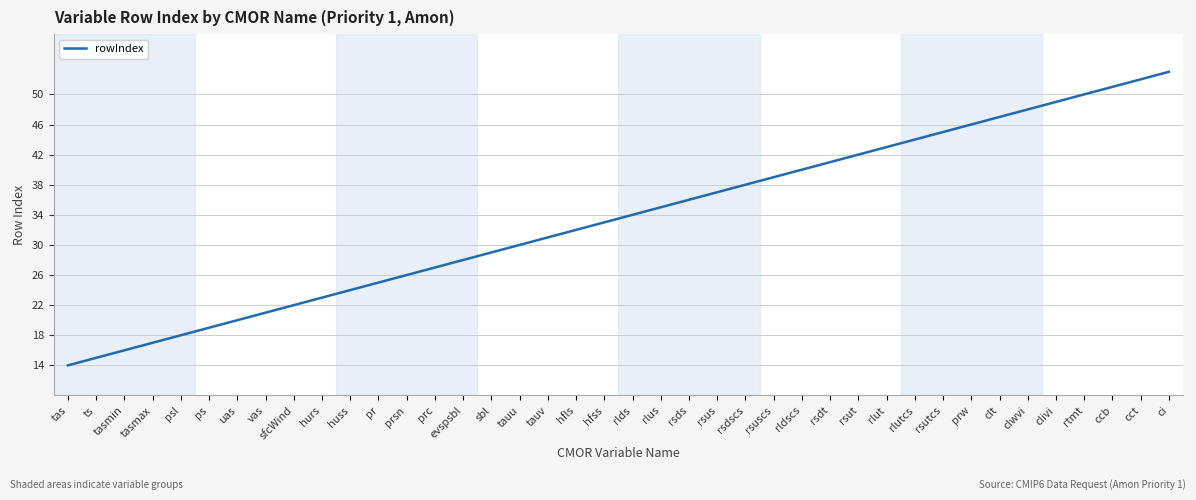

List the labels in order of value, smallest first.

tas, ts, tasmin, tasmax, psl, ps, uas, vas, sfcWind, hurs, huss, pr, prsn, prc, evspsbl, sbl, tauu, tauv, hfls, hfss, rlds, rlus, rsds, rsus, rsdscs, rsuscs, rldscs, rsdt, rsut, rlut, rlutcs, rsutcs, prw, clt, clwvi, clivi, rtmt, ccb, cct, ci